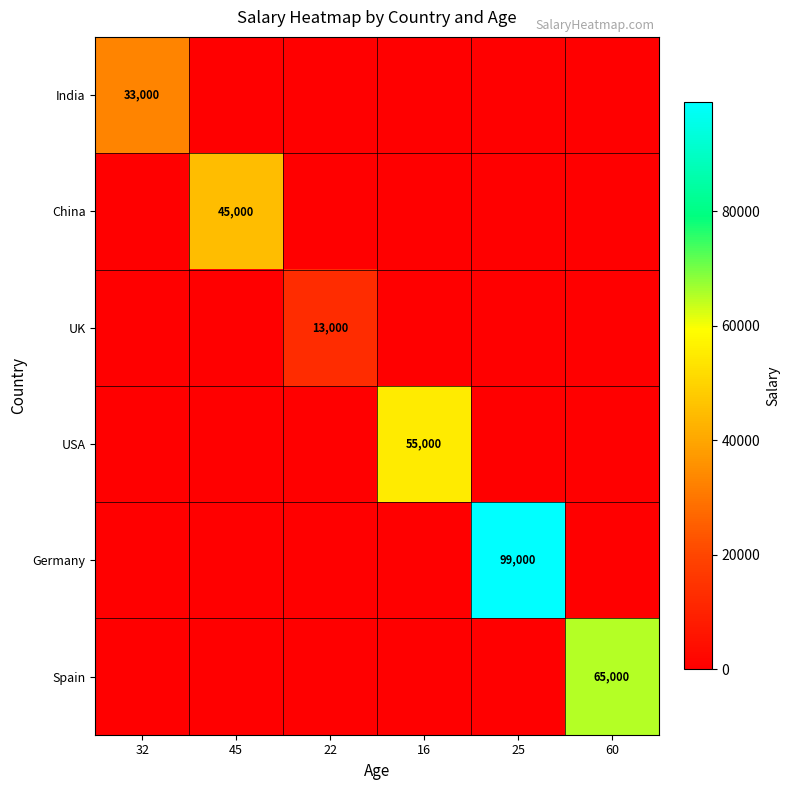

Which series has the widest spread of values?

Germany